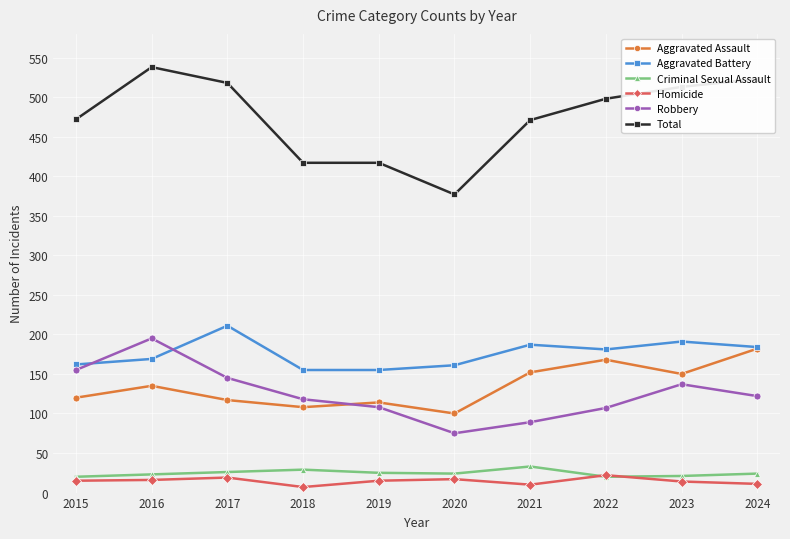

What is the highest value of the Homicide series?

22